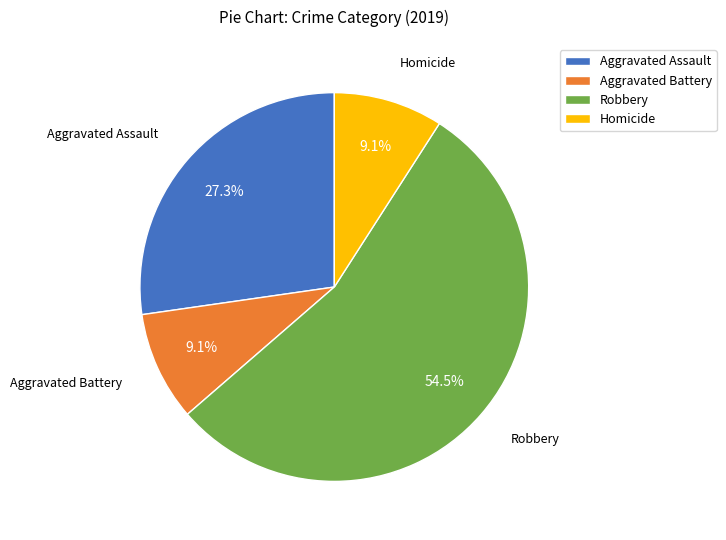

To the nearest percent, what is the difference between the Robbery and Aggravated Battery slice percentages?

45%